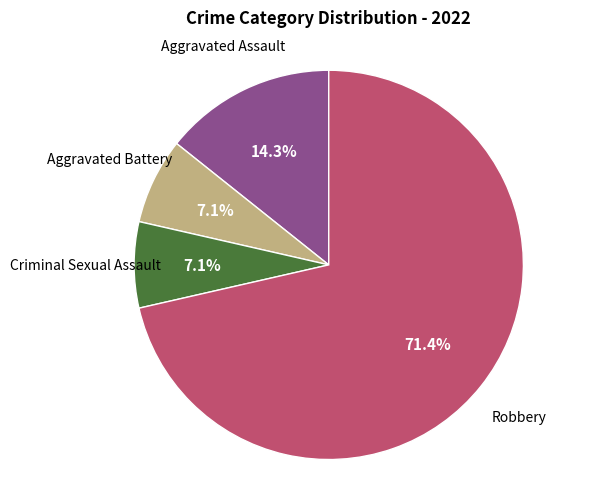

How many slices are in this pie chart?

4